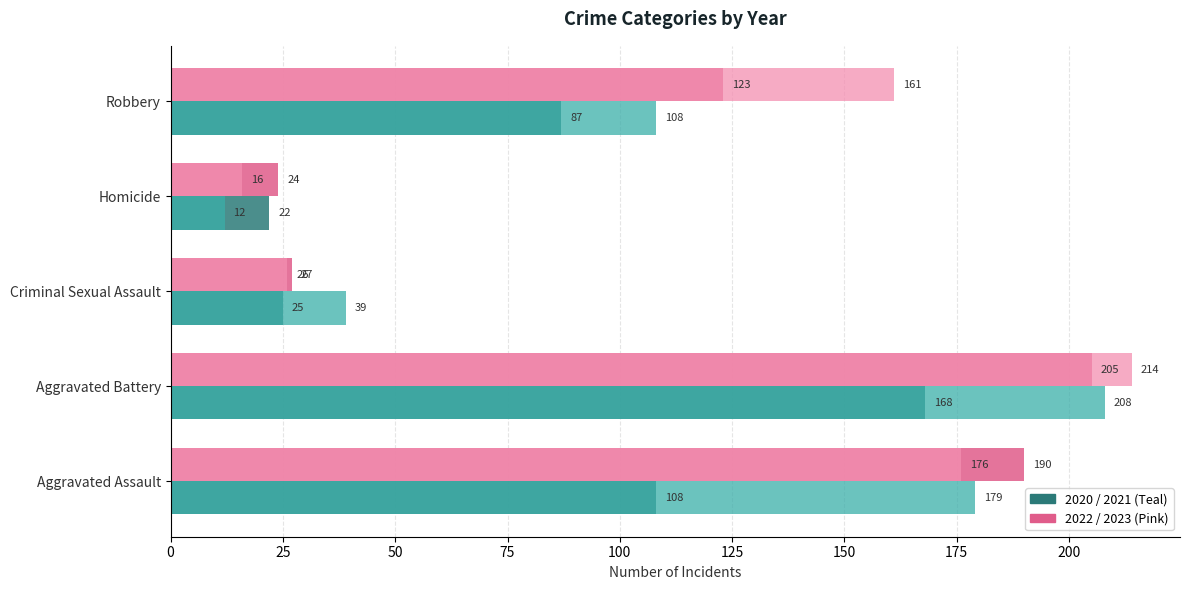

What is the difference between the highest and lowest values at Robbery?

74